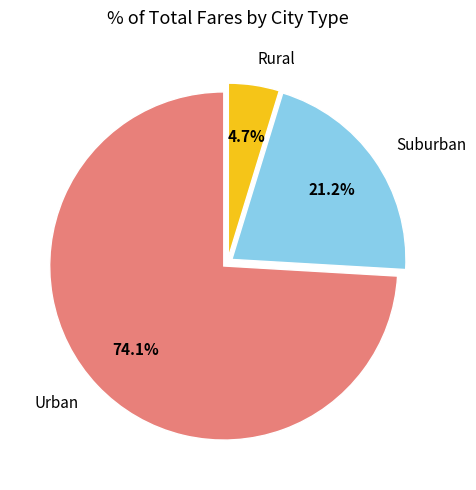

To the nearest percent, what is the difference between the largest and smallest slice percentages?

69%